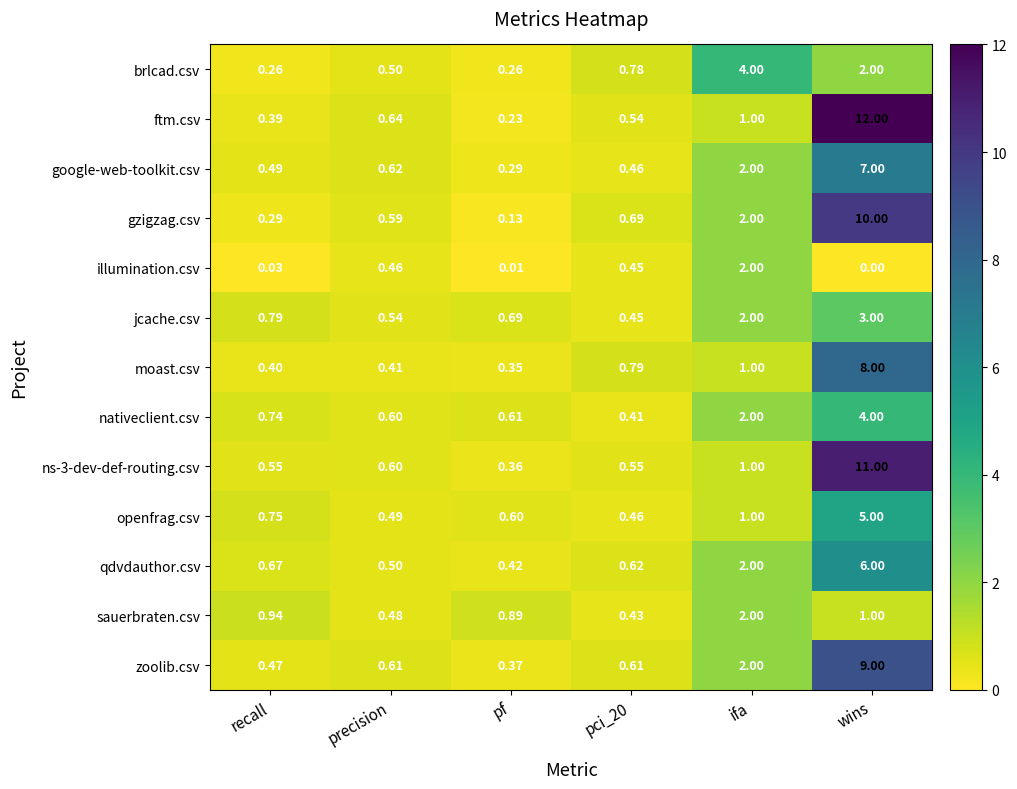

How many data points does each series have?

6